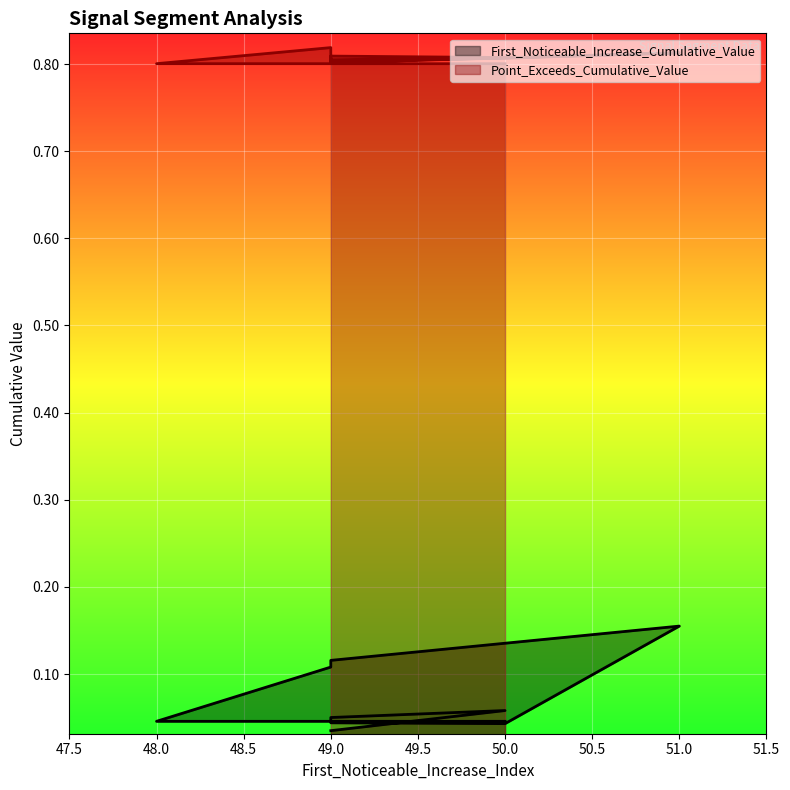

True or false: First_Noticeable_Increase_Cumulative_Value and Point_Exceeds_Cumulative_Value intersect in this chart.

False